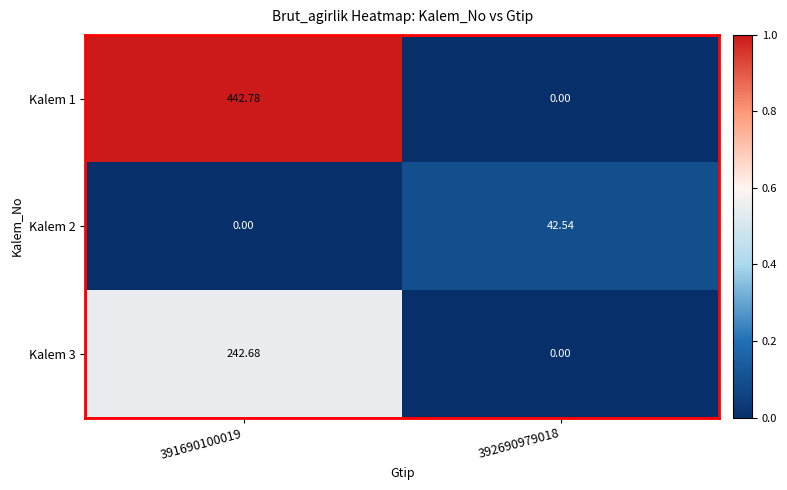

Reading left to right, list all the values displayed in this chart.

Kalem 1: 391690100019=442.8	392690979018=0.0
Kalem 2: 391690100019=0.0	392690979018=42.5
Kalem 3: 391690100019=242.7	392690979018=0.0